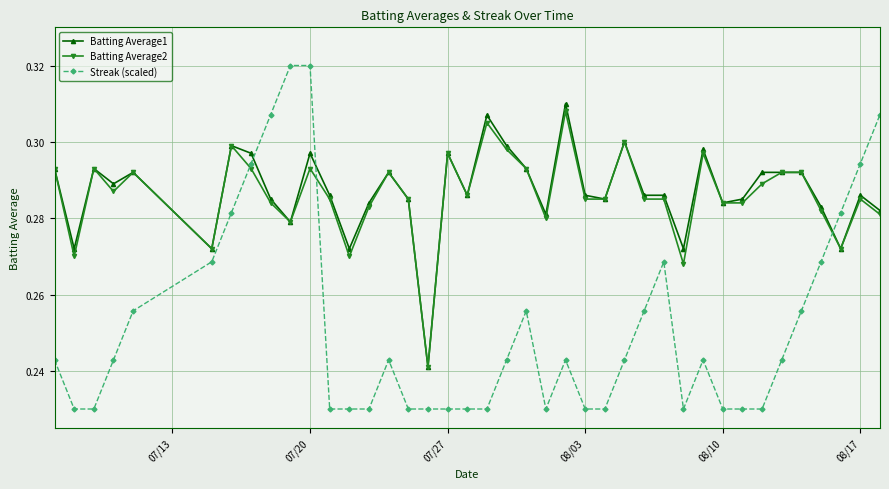

Which series has the largest range (max minus min)?

Streak (scaled)